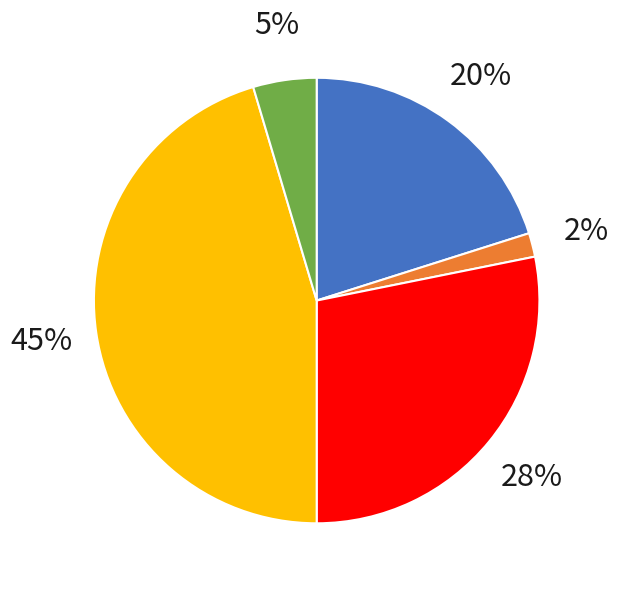

To the nearest percent, what is the average slice percentage?

20%